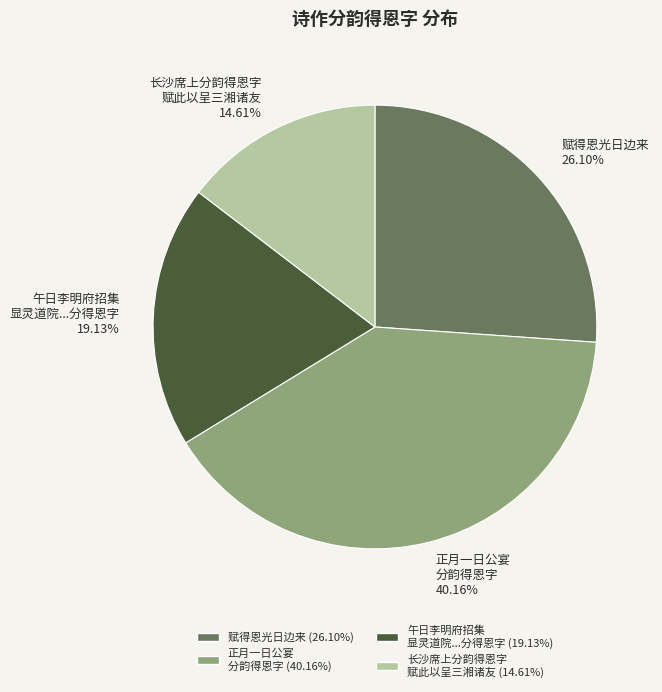

To the nearest percent, what is the average slice percentage?

25%